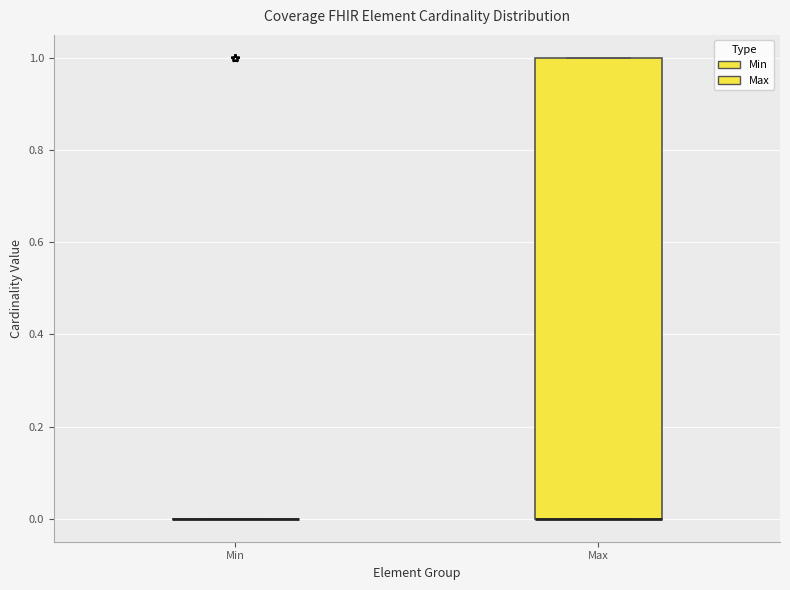

Reading left to right, transcribe this box plot: for each box, give where its median line is, the range the box spans, and where its two whiskers end, as read against the y-axis. The values are not printed on the chart, so give them approximately, as read against the axis.

Min: box collapsed to a line at 0, whiskers 0 to 0
Max: median 0 (drawn on the box's lower edge), box 0 to 1, whiskers 0 to 1